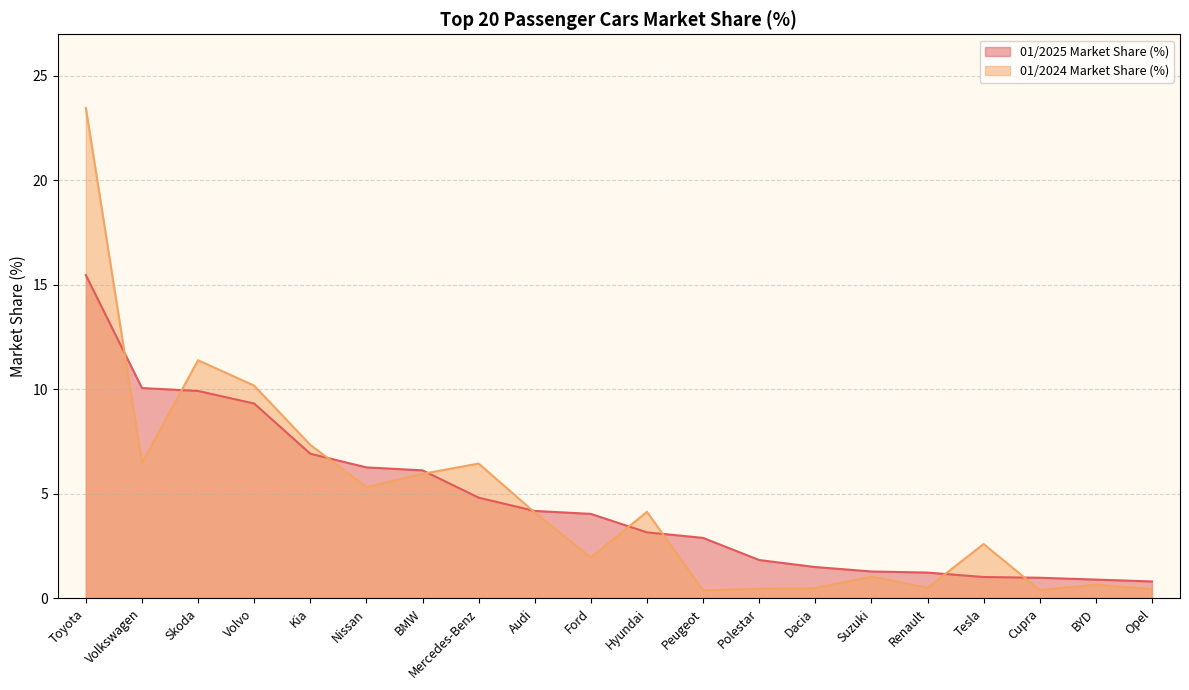

Rank the series by their average value, from lowest to highest.

01/2025 Market Share (%), 01/2024 Market Share (%)